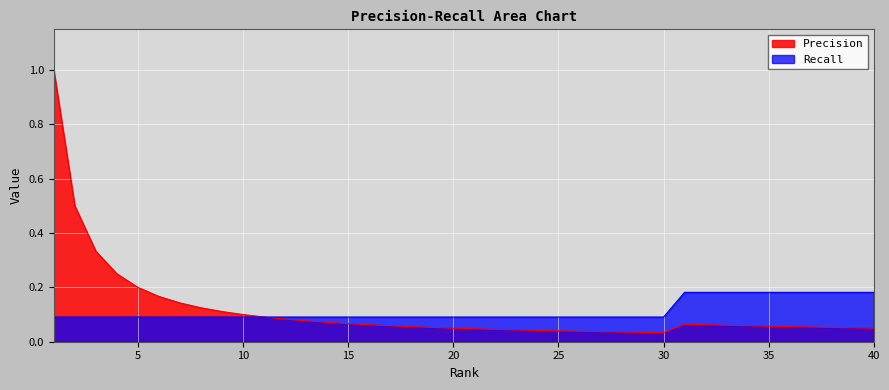

What is the greatest value displayed?

1.0